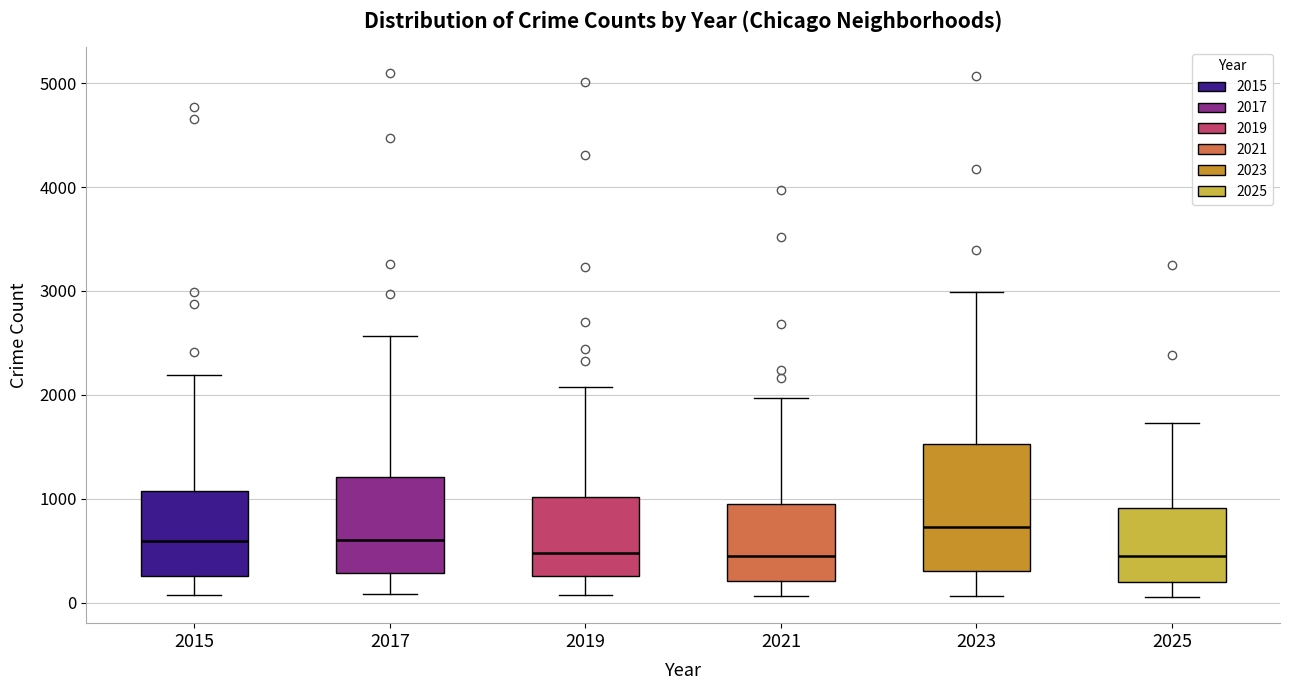

Reading left to right, transcribe this box plot: for each box, give where its median line is, the range the box spans, and where its two whiskers end, as read against the y-axis. The values are not printed on the chart, so give them approximately, as read against the axis.

2015: median 600, box 300 to 1100, whiskers 100 to 2200
2017: median 600, box 300 to 1200, whiskers 100 to 2600
2019: median 500, box 300 to 1000, whiskers 100 to 2100
2021: median 500, box 200 to 900, whiskers 100 to 2000
2023: median 700, box 300 to 1500, whiskers 100 to 3000
2025: median 500, box 200 to 900, whiskers 100 to 1700